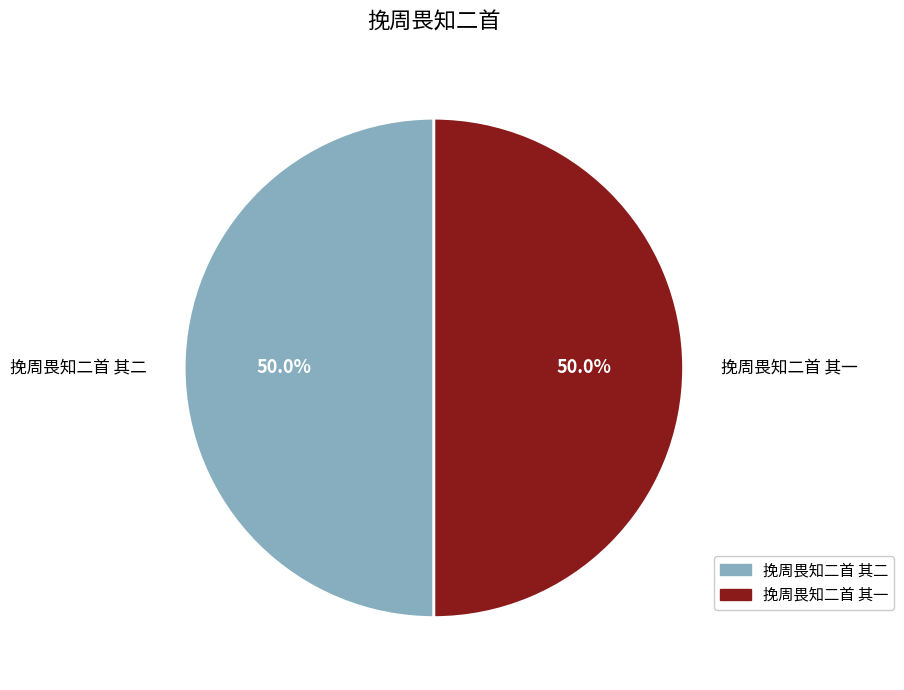

Is it true that 挽周畏知二首 其一 is 43% of the pie?

False